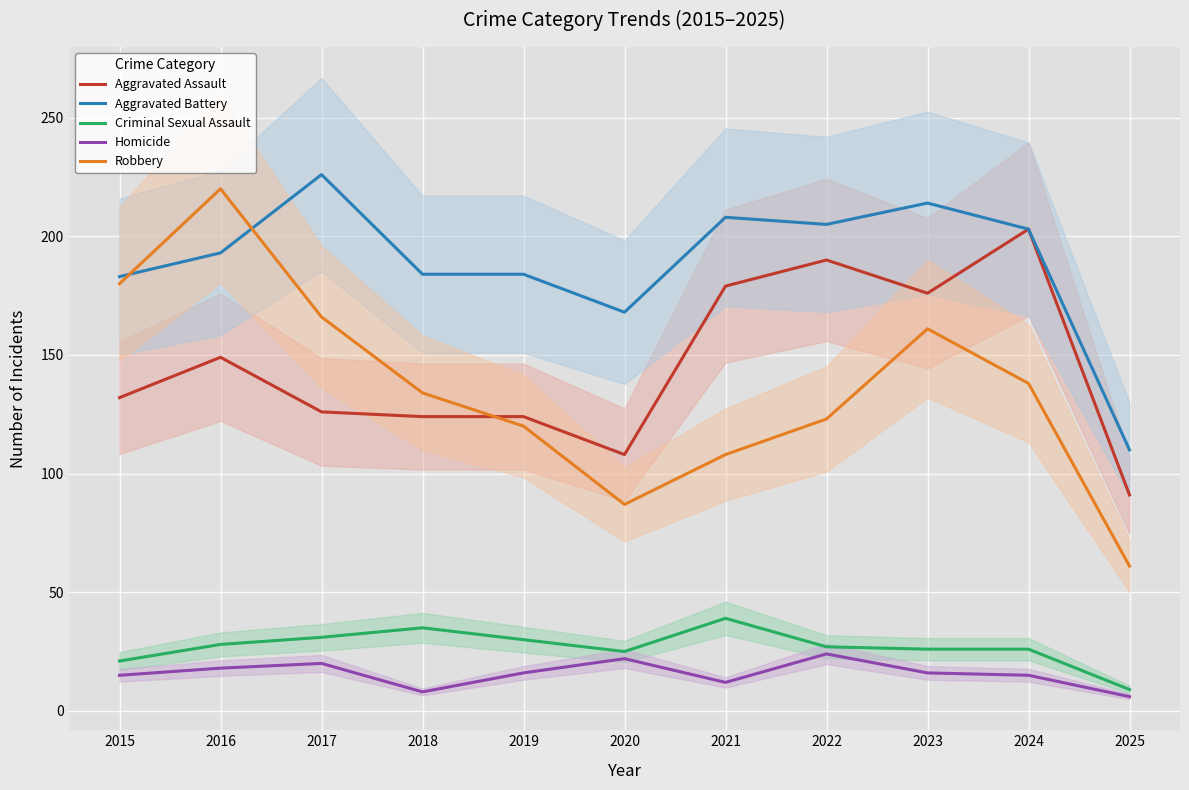

What is the average value of the Aggravated Assault series?

146